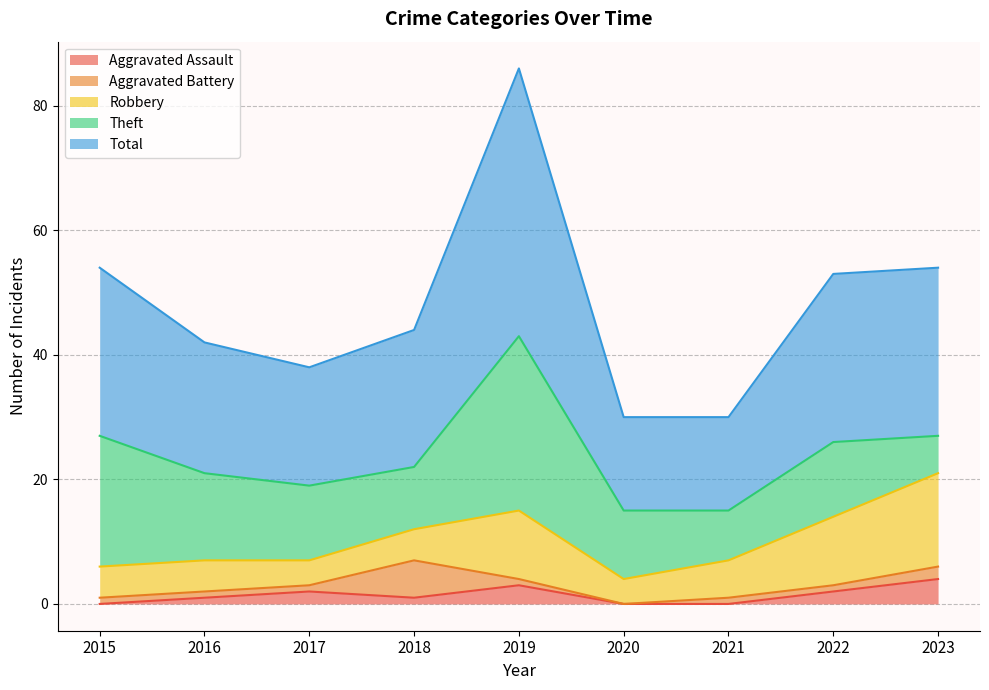

Which series has the widest spread of values?

Total